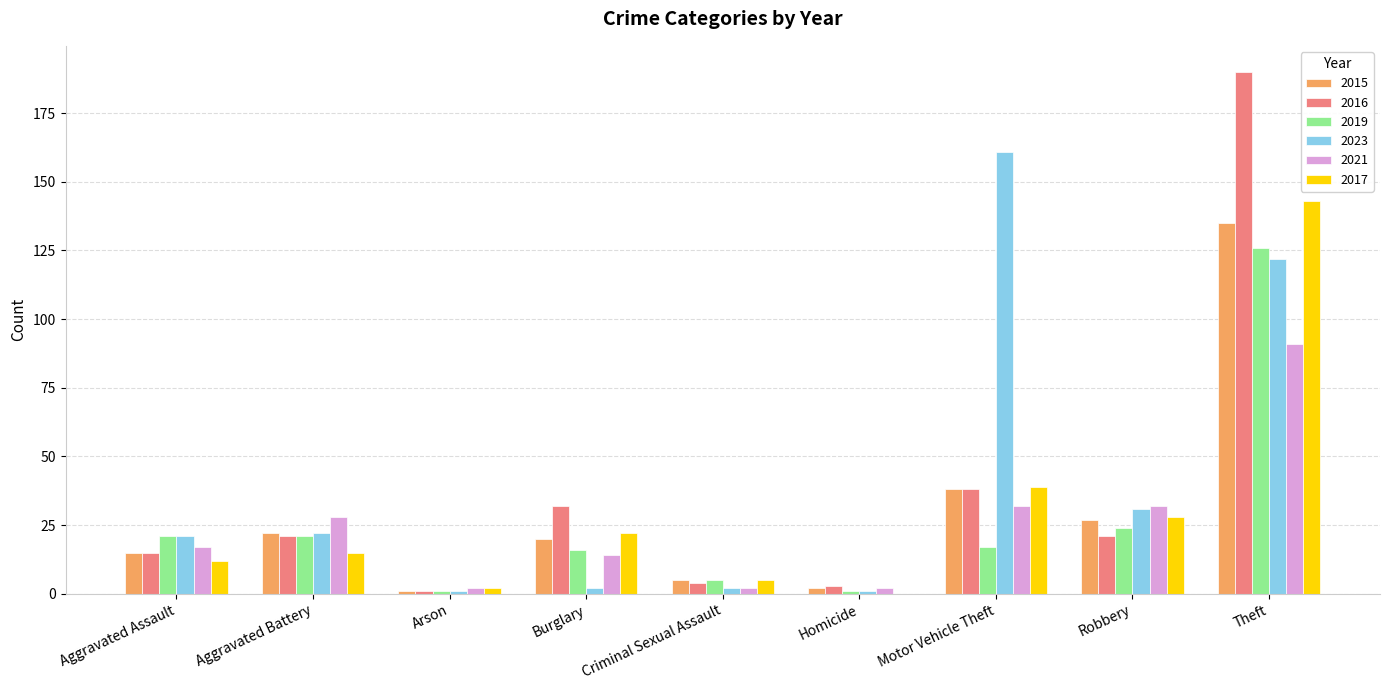

What are all the series names shown in the legend?

2015, 2016, 2019, 2023, 2021, 2017